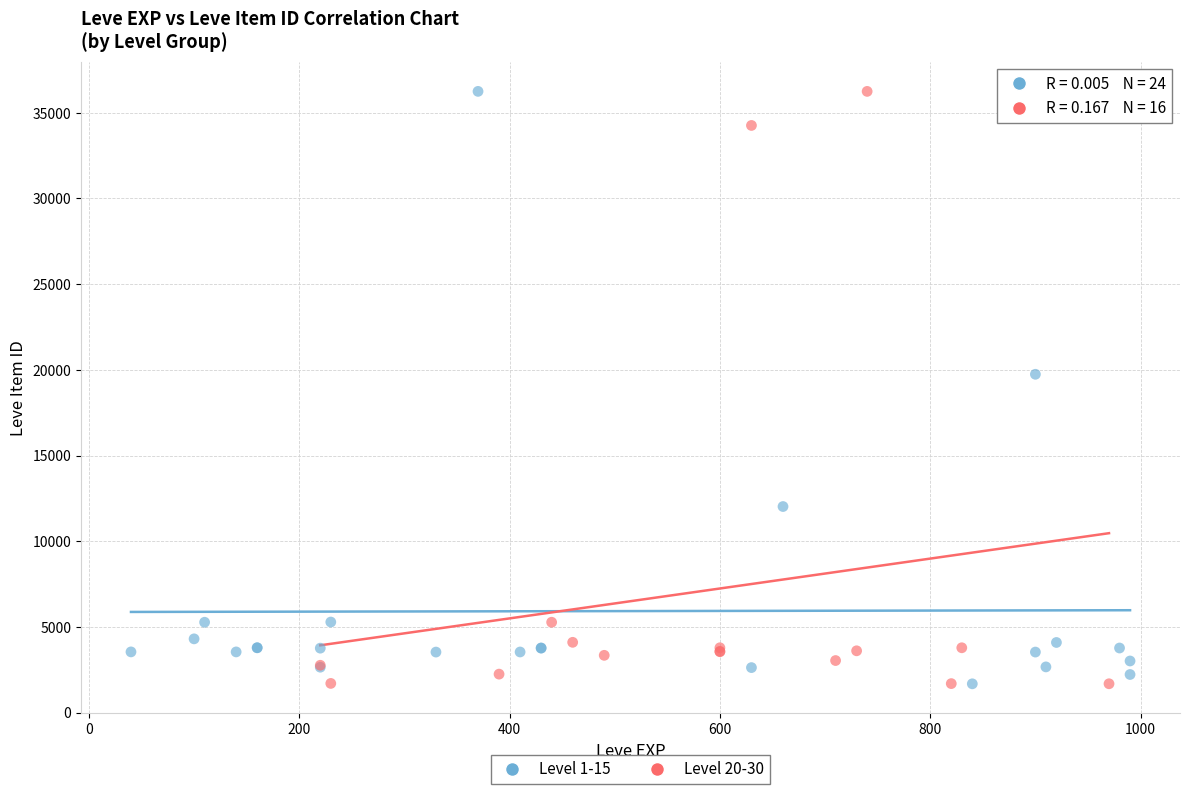

What are all the series names shown in the legend?

Level 1-15, Level 20-30